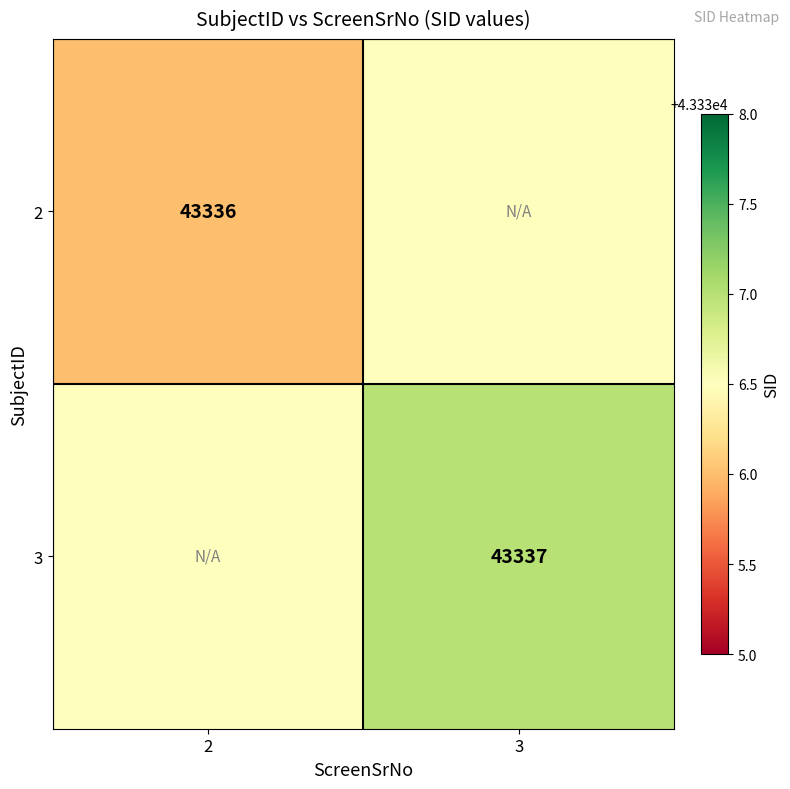

True or false: 3 has a value of 43337.0 at 3.

True